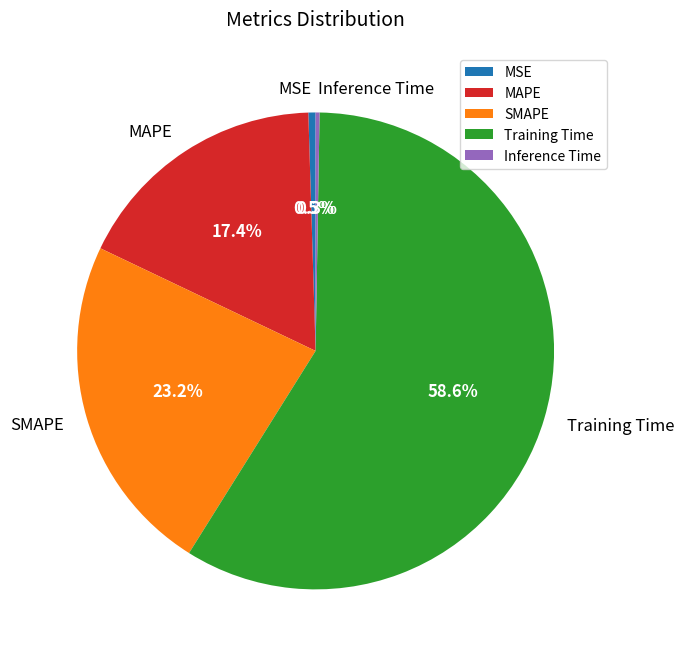

What portion of the pie excludes MSE?

99.5%